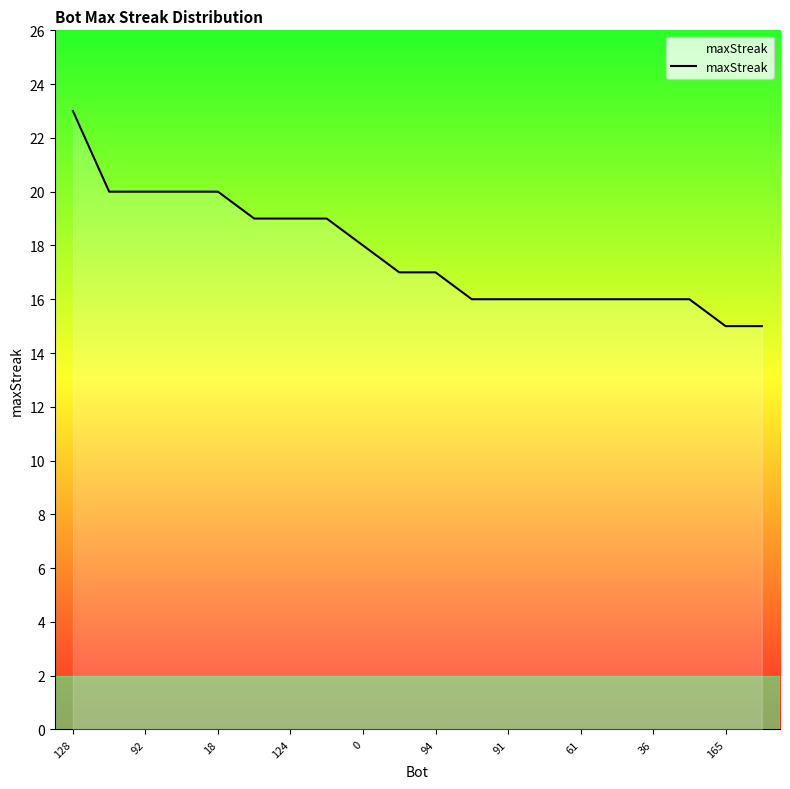

What is the maximum value shown in the chart?

23